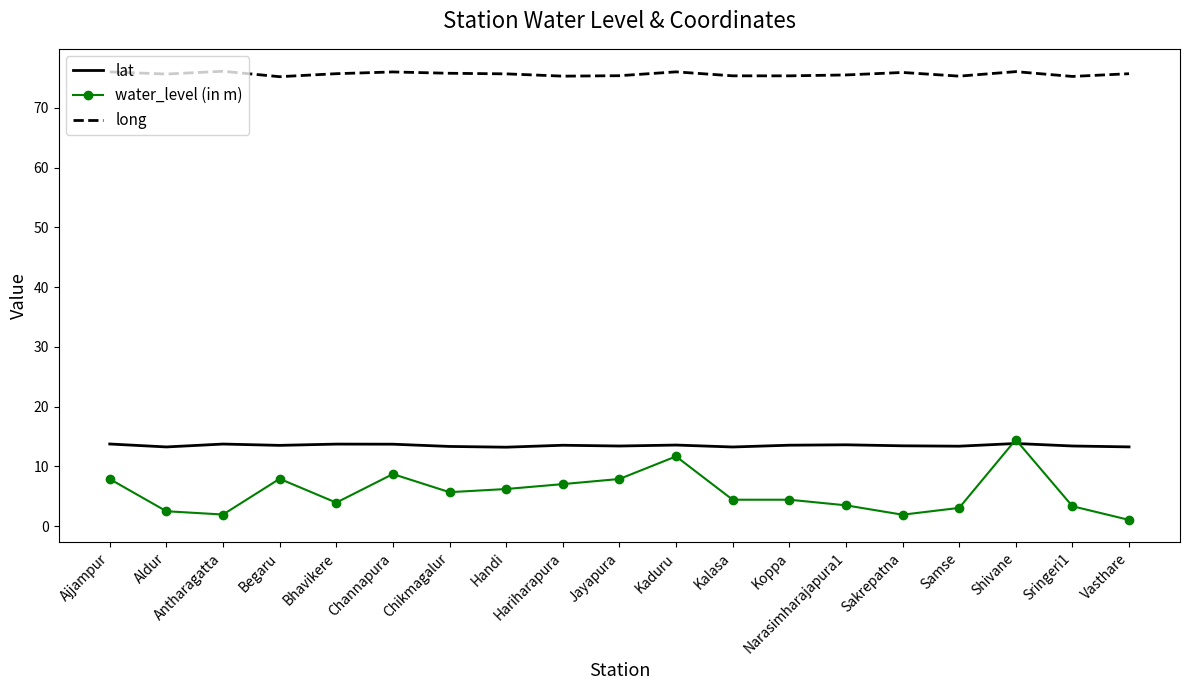

What is the spread (max minus min) of values at Aldur?

73.2